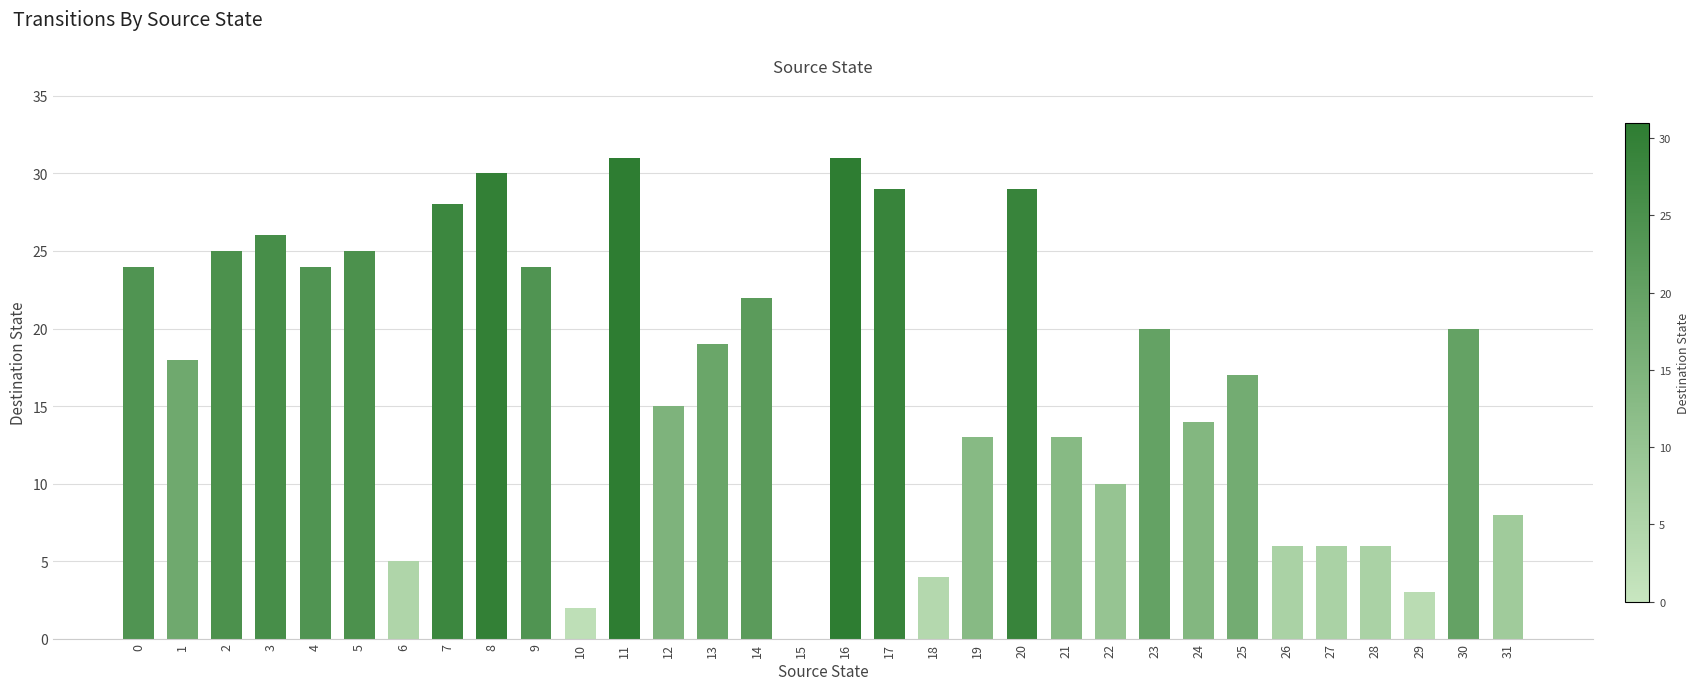

Approximately how many times larger is the value at 26 compared to 24?

0.4